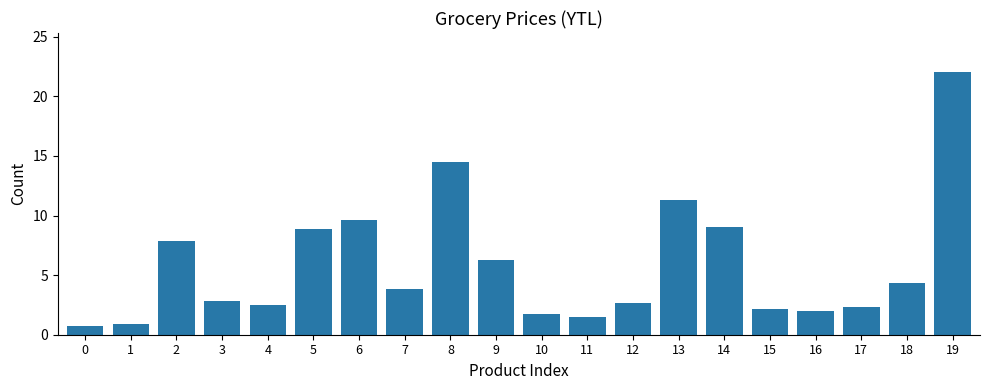

What is the value of the 7th bar from the left?

9.6